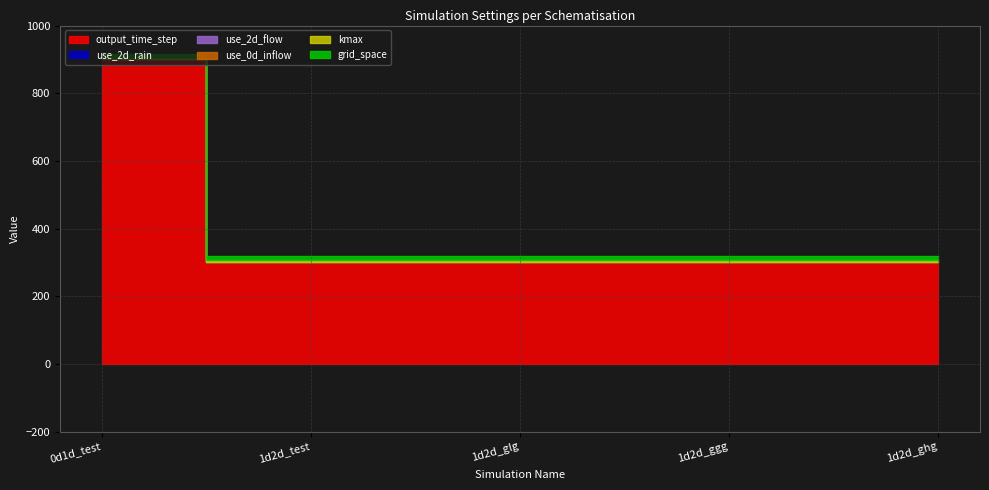

What is the sum of all use_2d_flow values?

4